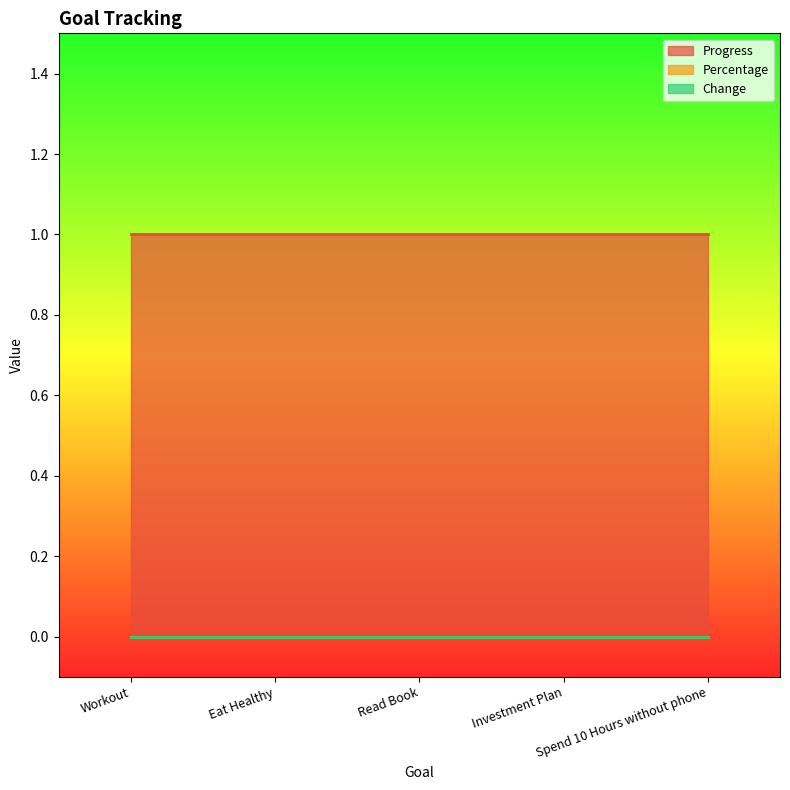

True or false: Change and Percentage cross at least once.

False